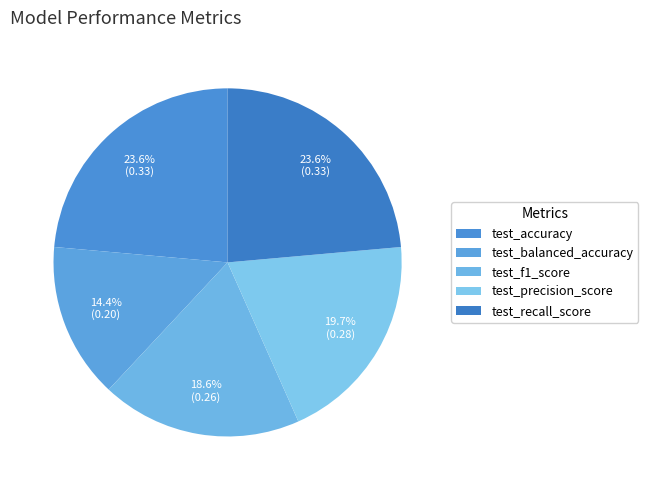

Rank the categories by value from lowest to highest.

test_balanced_accuracy, test_f1_score, test_precision_score, test_accuracy, test_recall_score